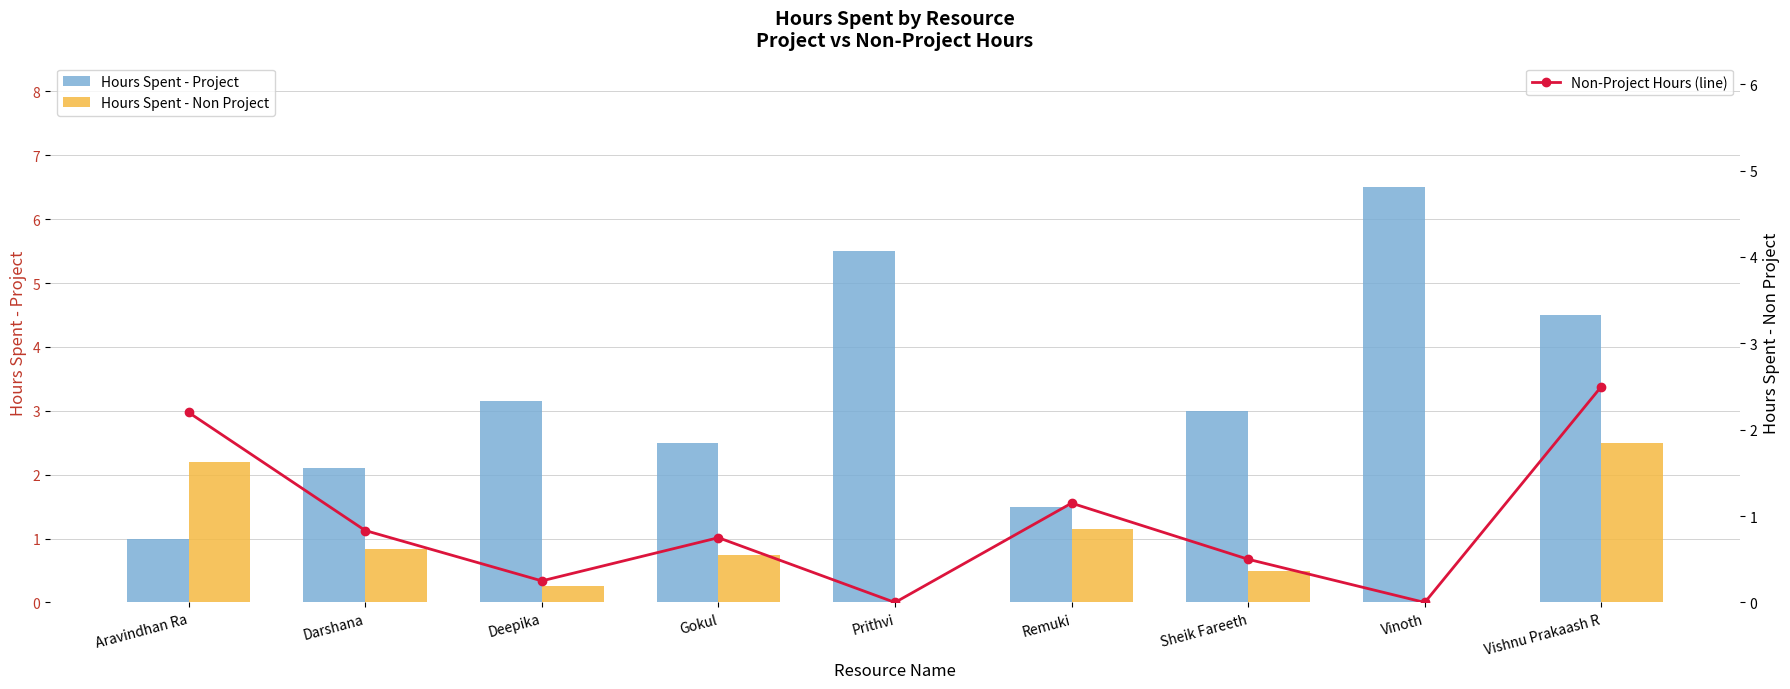

Which series has the largest range (max minus min)?

Hours Spent - Project